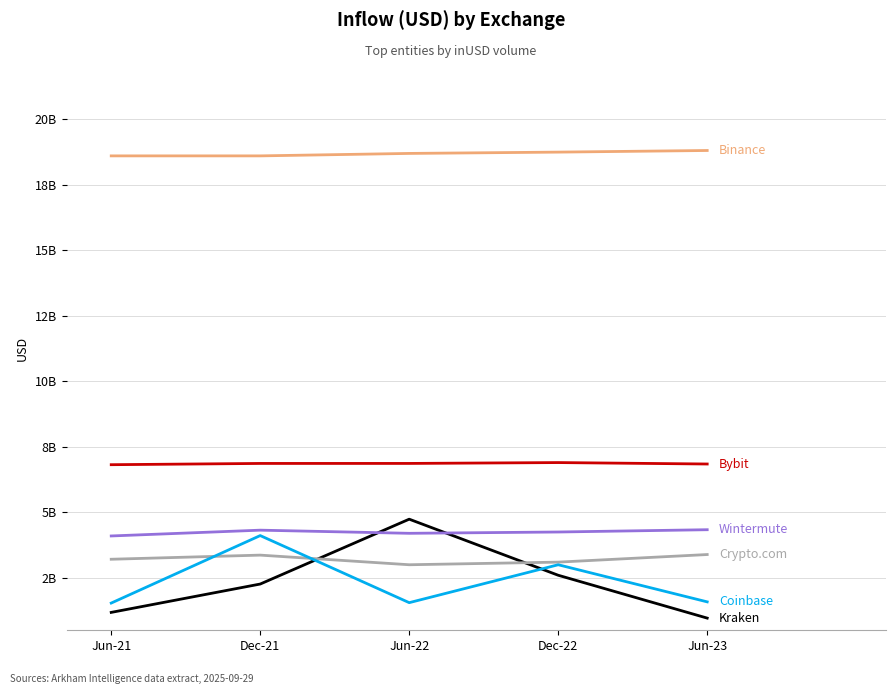

Does the chart have visible grid lines?

Yes